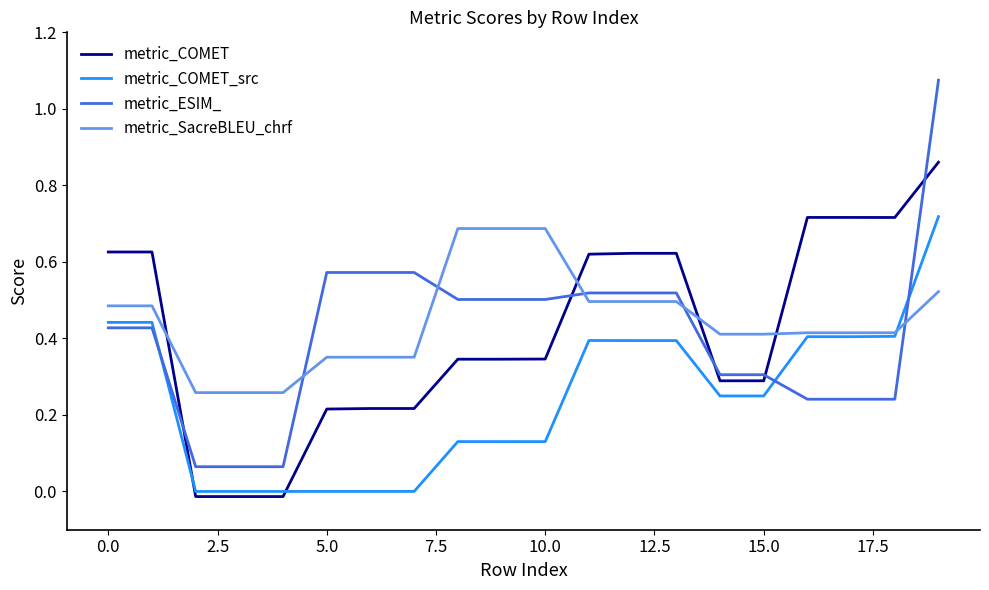

True or false: metric_COMET and metric_ESIM_ cross at least once.

True